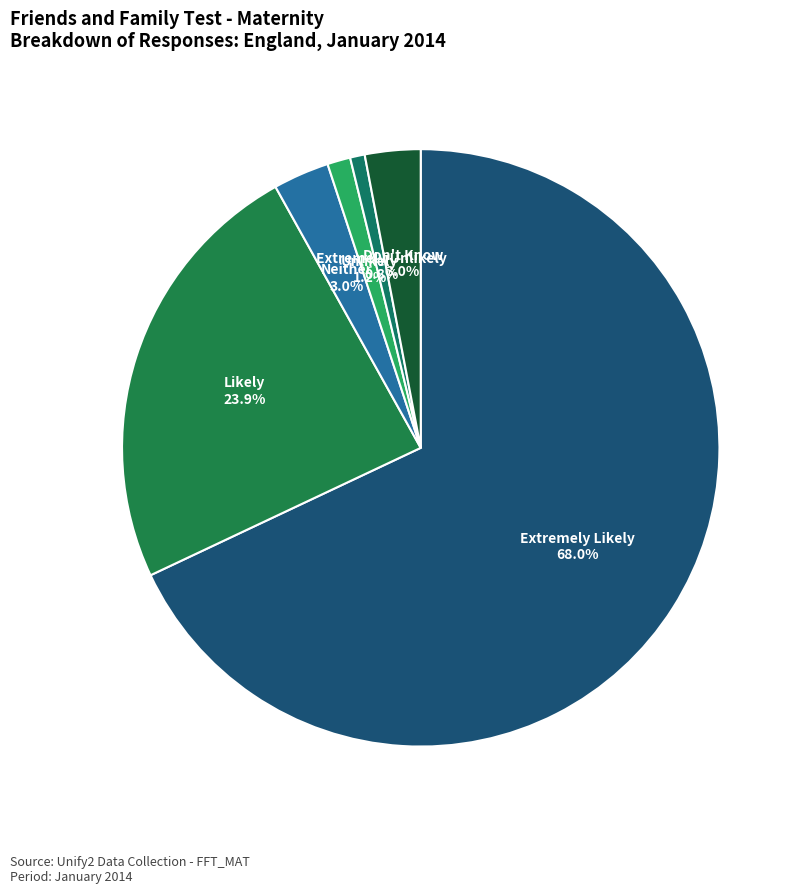

Which slice is the largest?

Extremely Likely